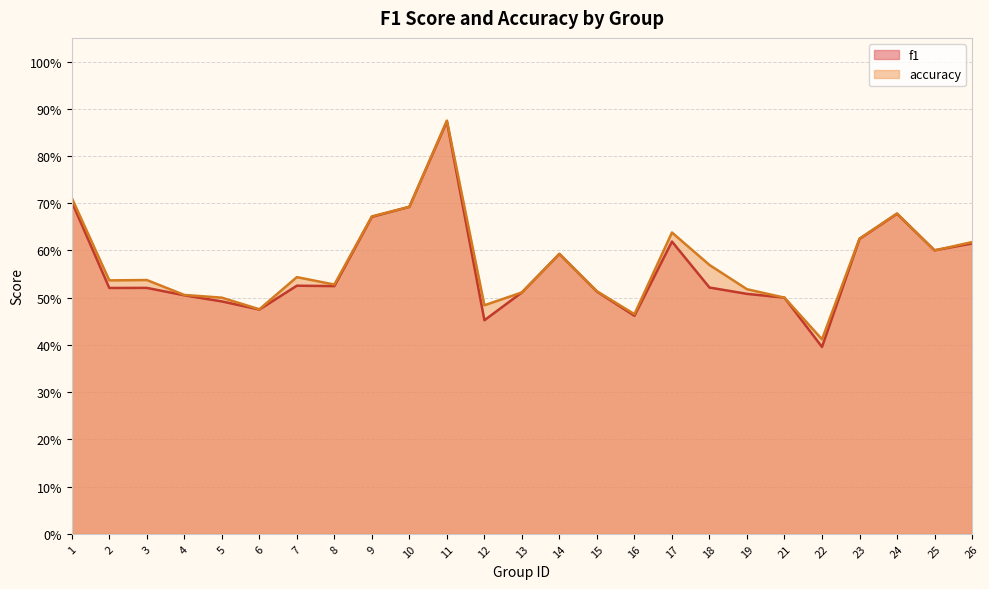

What is the value of the accuracy point at the 2nd from the left?

0.5